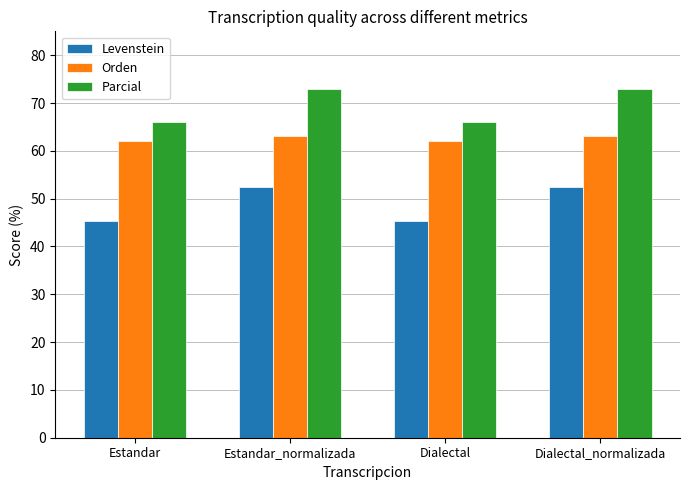

What is the value of the Levenstein bar at the 3rd from the left?

45.3